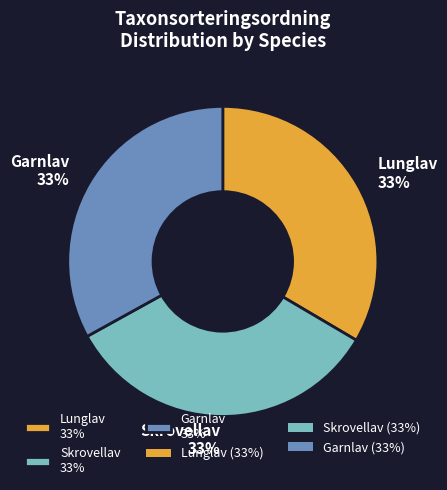

To the nearest percent, what percentage of the pie is Lunglav?

33%